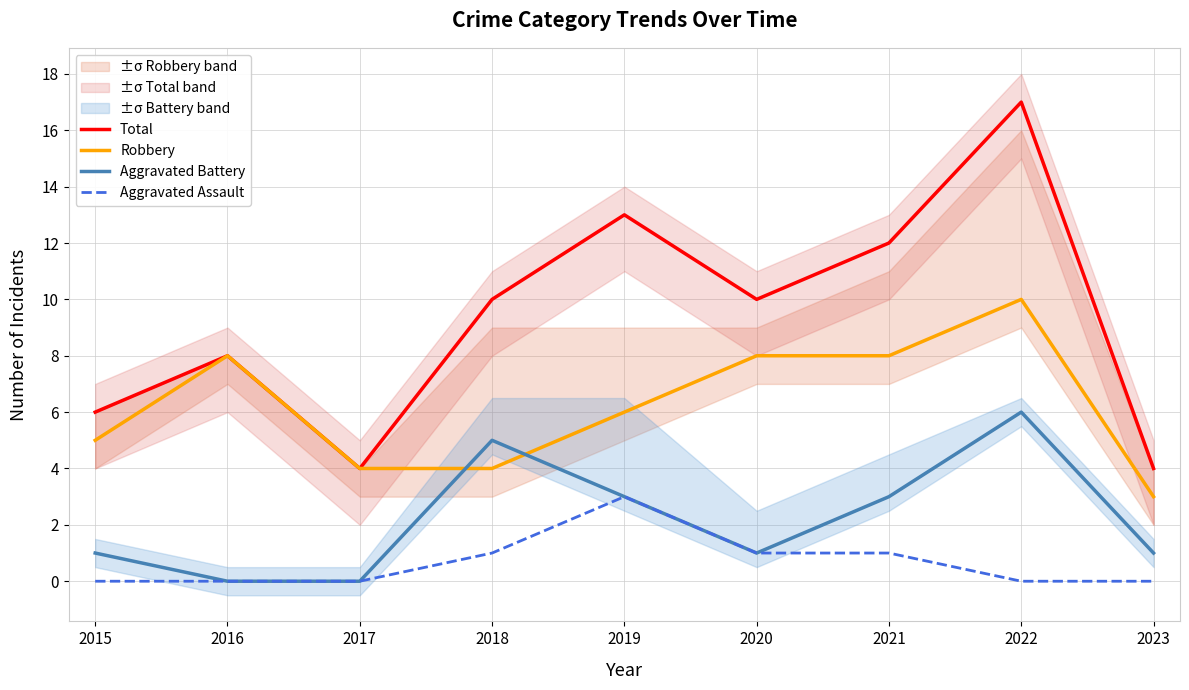

Reading left to right, transcribe all the data shown in this chart.

Total: 6	8	4	10	13	10	12	17	4
Robbery: 5	8	4	4	6	8	8	10	3
Aggravated Battery: 1	0	0	5	3	1	3	6	1
Aggravated Assault: 0	0	0	1	3	1	1	0	0